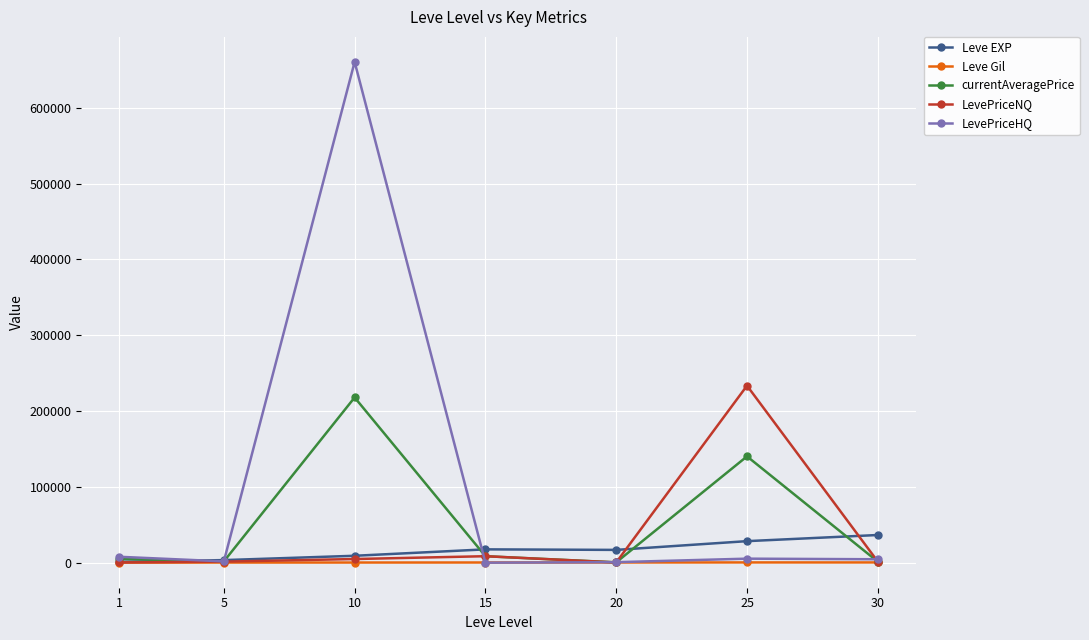

What are all the series names shown in the legend?

Leve EXP, Leve Gil, currentAveragePrice, LevePriceNQ, LevePriceHQ